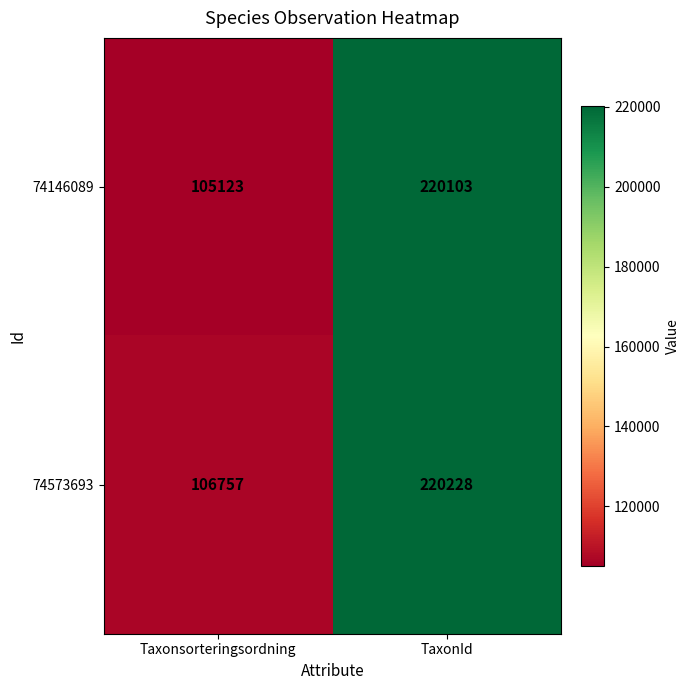

Which category has the highest value across all series?

TaxonId